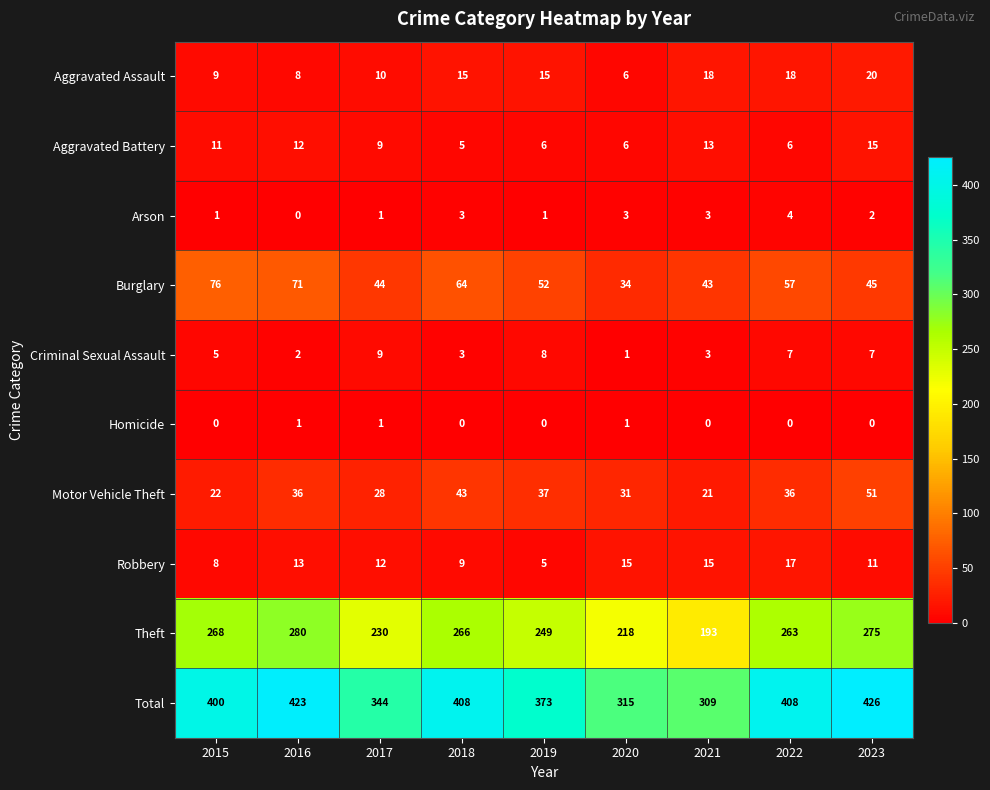

What is the approximate value of Total at 2020, to the nearest 5?

315